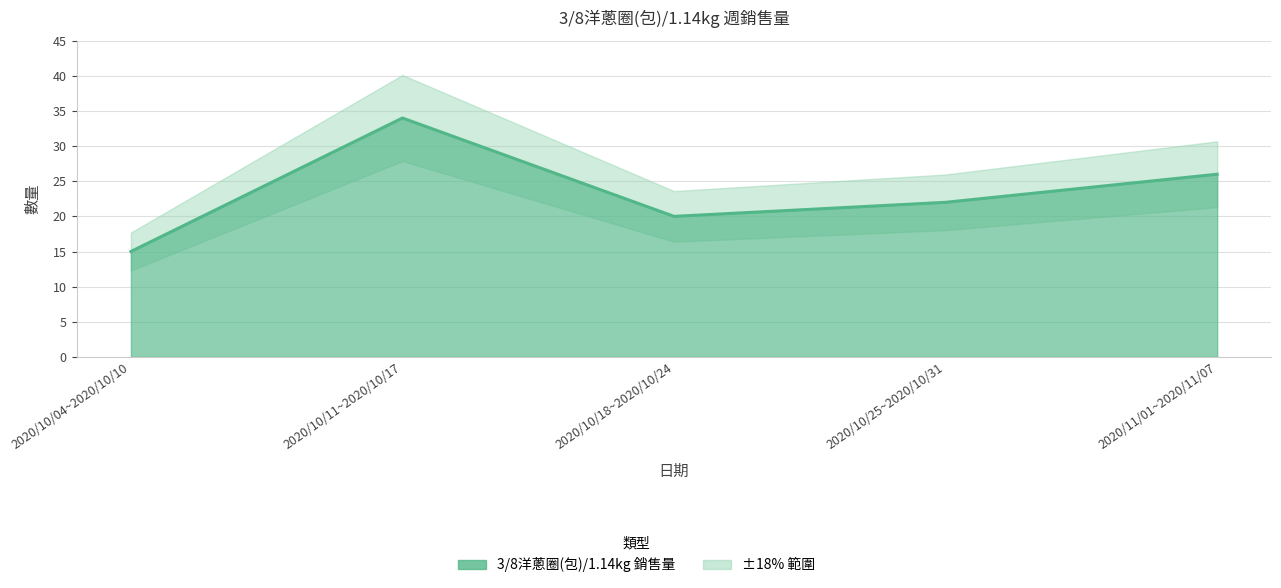

At which label does the data first exceed 22?

2020/10/11~2020/10/17